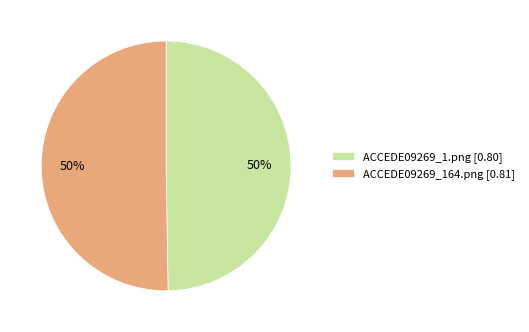

Is it true that ACCEDE09269_1.png is 50% of the pie?

True